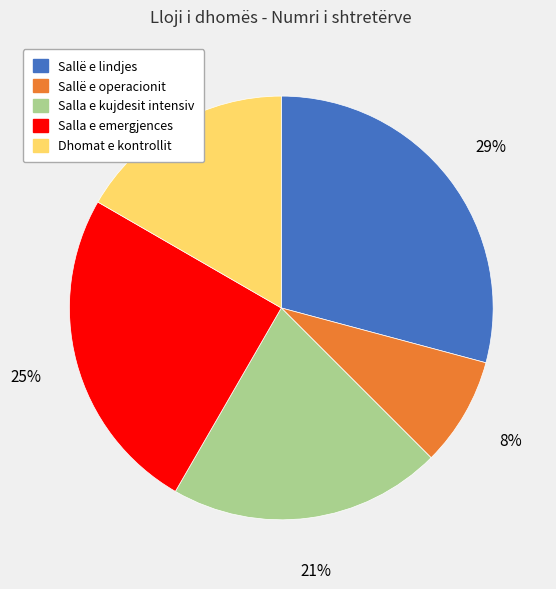

Is there any slice that represents more than half of the pie?

No